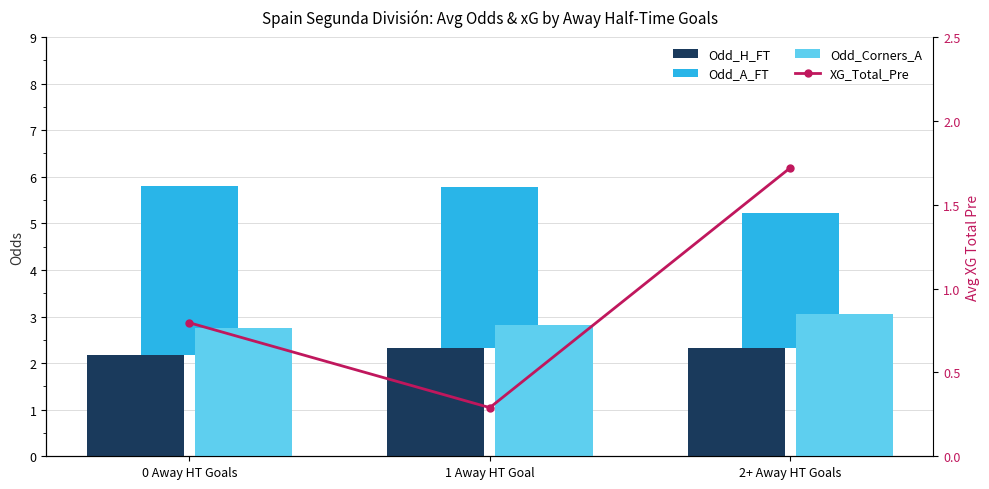

Rank the series by their average value, from highest to lowest.

Odd_A_FT, Odd_Corners_A, Odd_H_FT, XG_Total_Pre